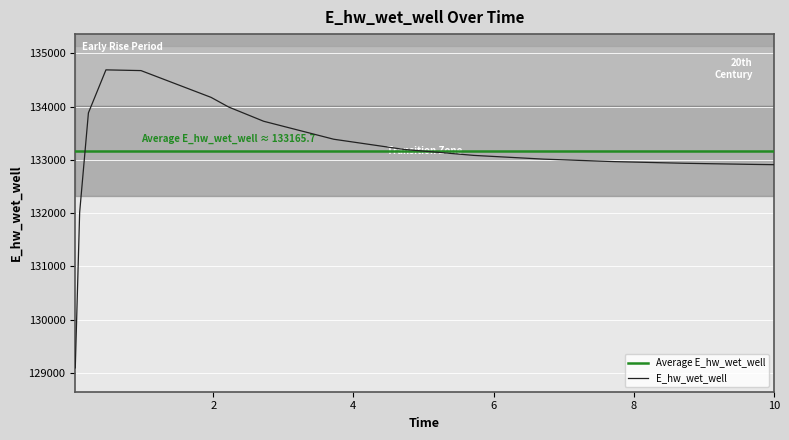

What is the maximum value for E_hw_wet_well?

134689.6